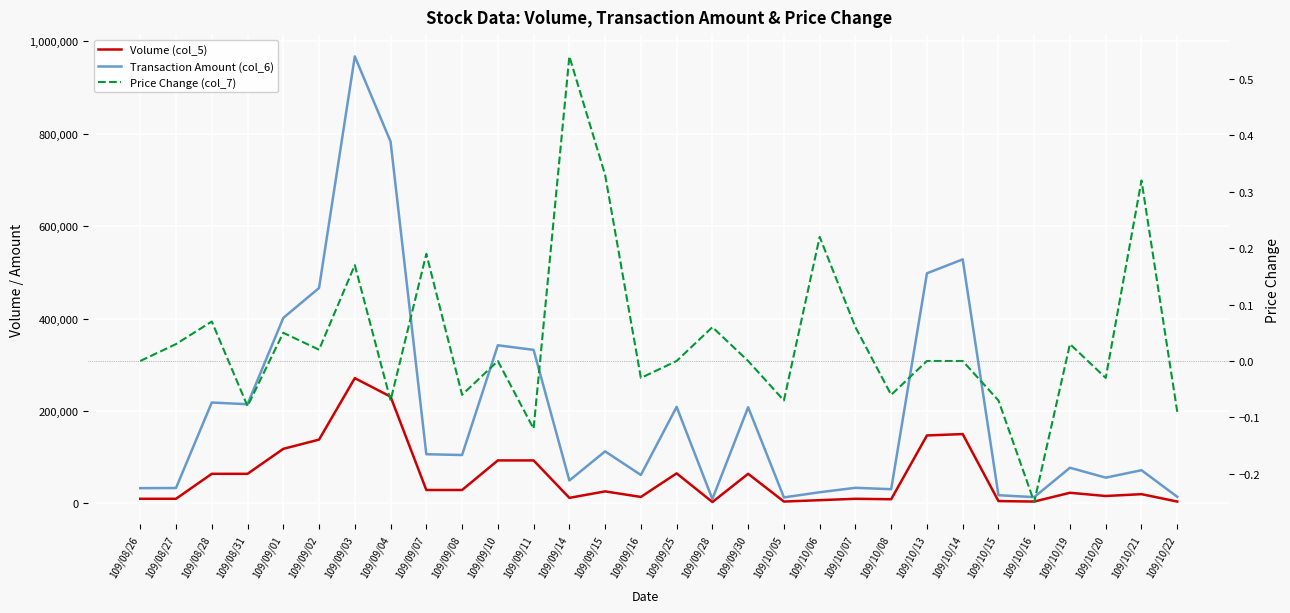

What are all the series names shown in the legend?

Volume (col_5), Transaction Amount (col_6), Price Change (col_7)